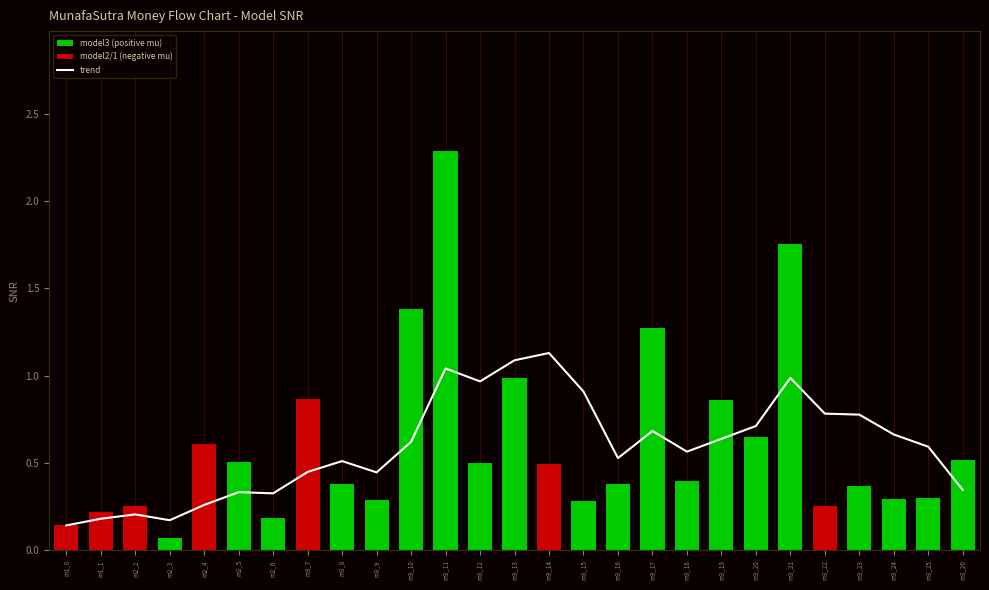

Reading right to left, extract all data points from this chart.

m3_26=0.3	m3_25=0.6	m3_24=0.7	m3_23=0.8	m3_22=0.8	m3_21=1.0	m3_20=0.7	m3_19=0.6	m3_18=0.6	m3_17=0.7	m3_16=0.5	m3_15=0.9	m3_14=1.1	m3_13=1.1	m3_12=1.0	m3_11=1.0	m3_10=0.6	m3_9=0.4	m3_8=0.5	m3_7=0.4	m2_6=0.3	m2_5=0.3	m2_4=0.3	m2_3=0.2	m2_2=0.2	m1_1=0.2	m1_0=0.1